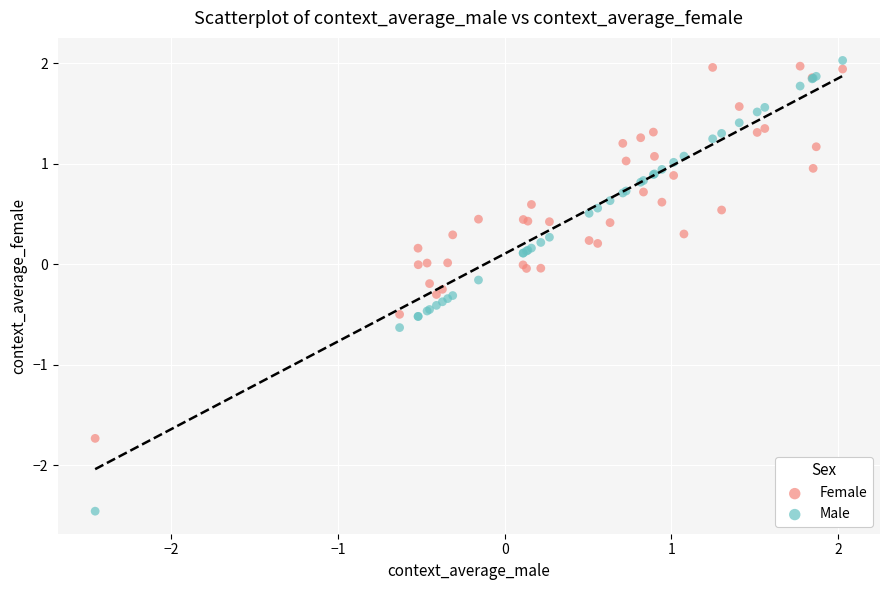

Which series has the largest Y range (max minus min)?

Male